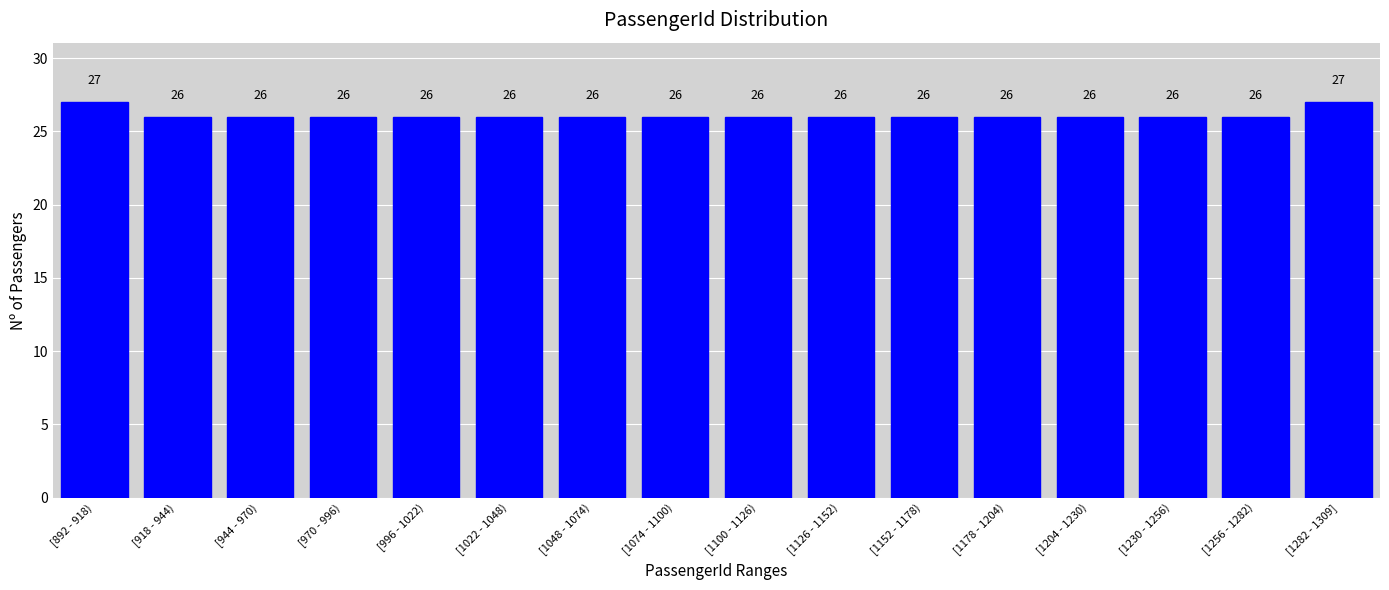

Reading left to right, list all the values displayed in this chart.

27	26	26	26	26	26	26	26	26	26	26	26	26	26	26	27